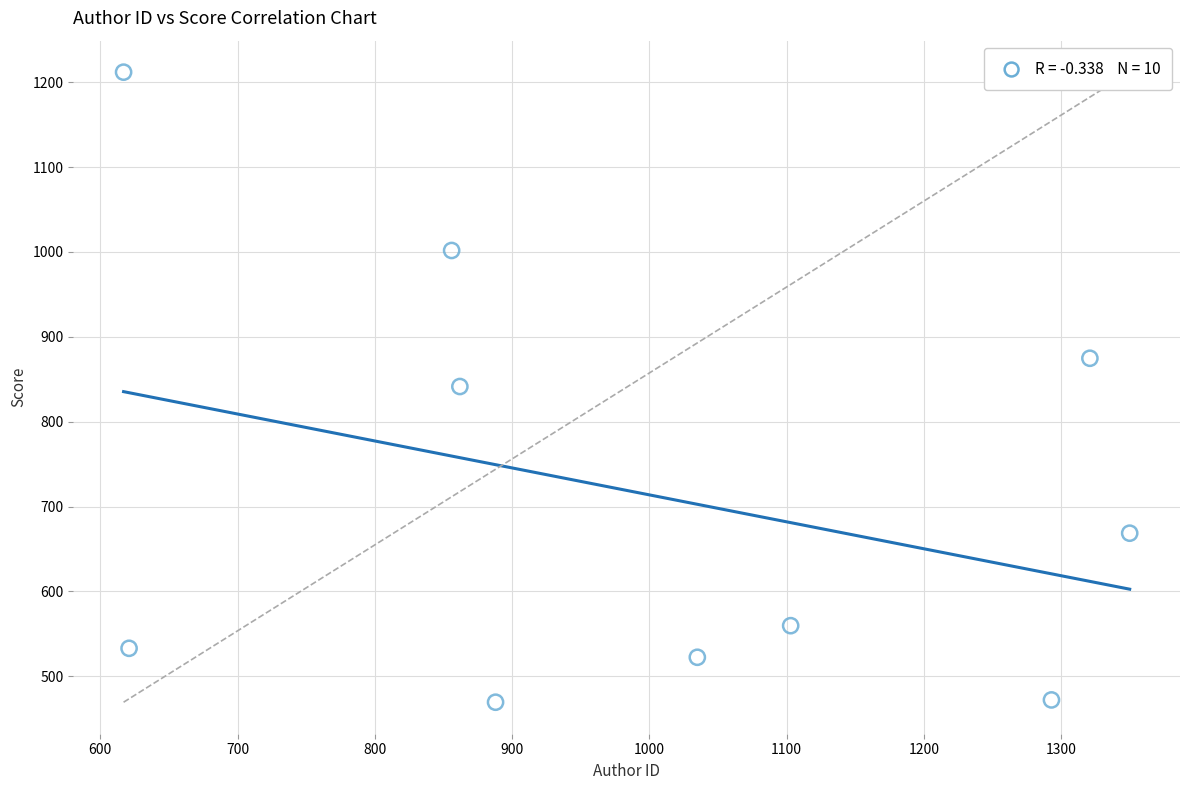

What is the range of Y values (max minus min)?

742.3